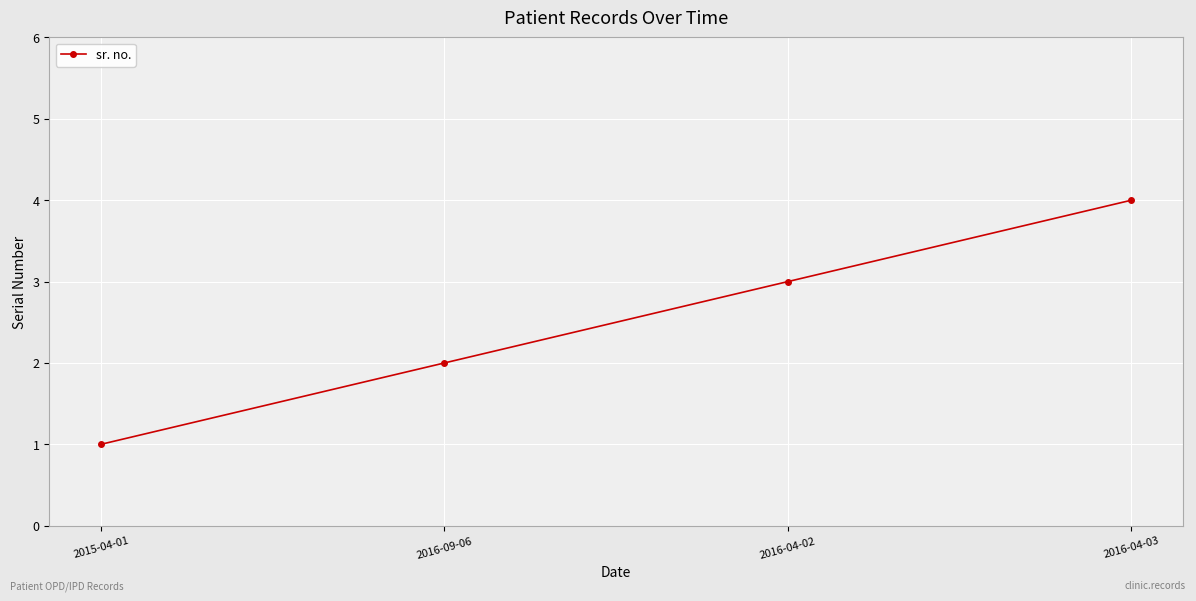

What is the approximate value at 2016-04-02?

3